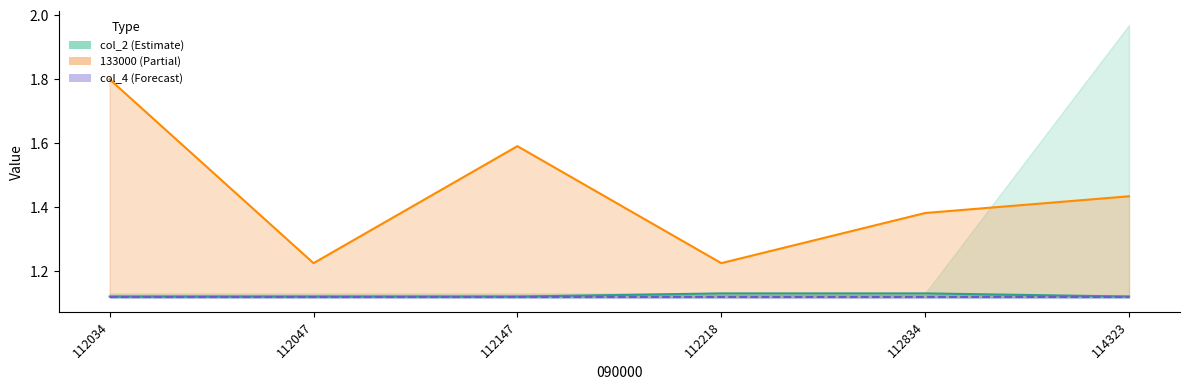

True or false: col_4 and col_2 cross at least once.

False